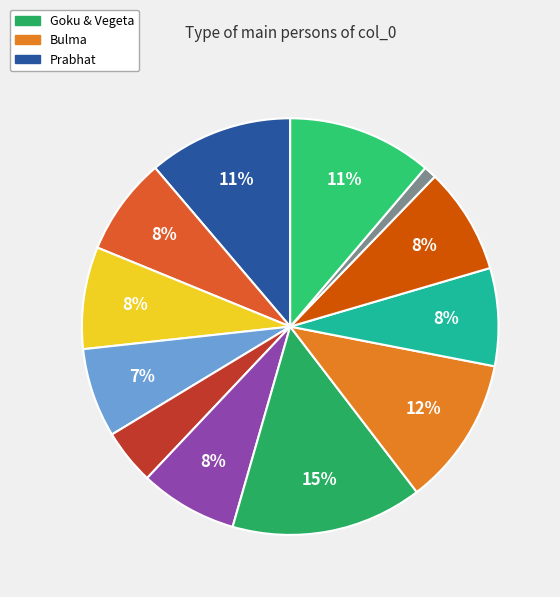

Is there a majority slice in this chart?

No